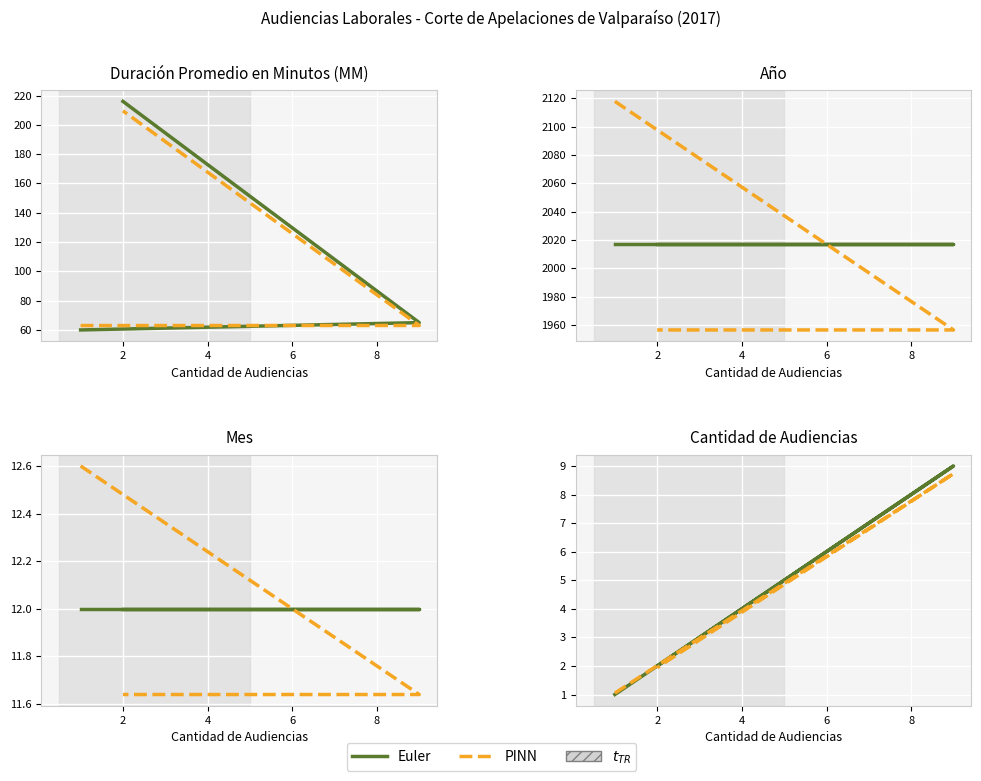

Is this an area chart (filled region under the line)?

No